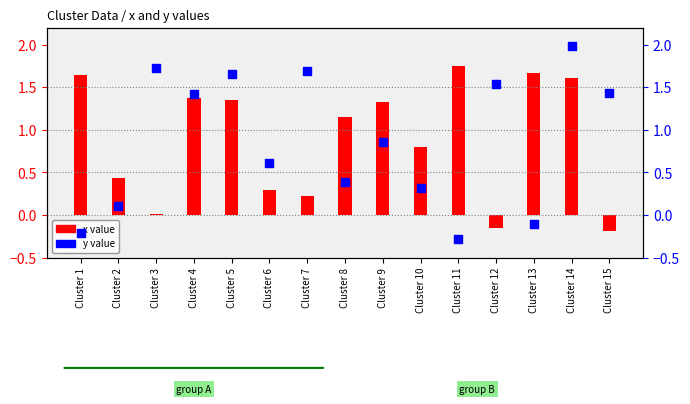

Which series has the largest Y range (max minus min)?

y value